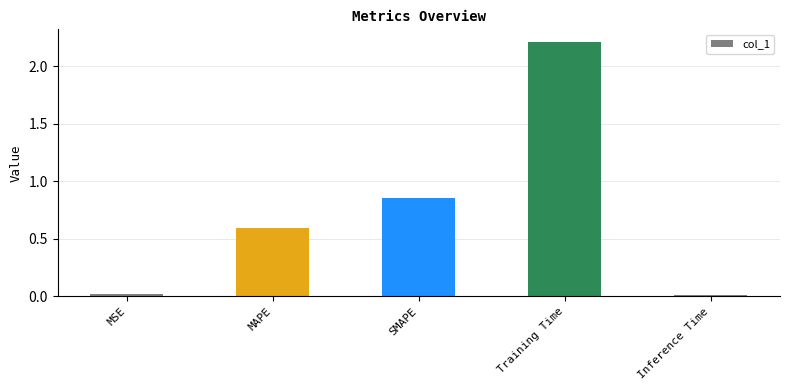

What is the maximum value shown in the chart?

2.2